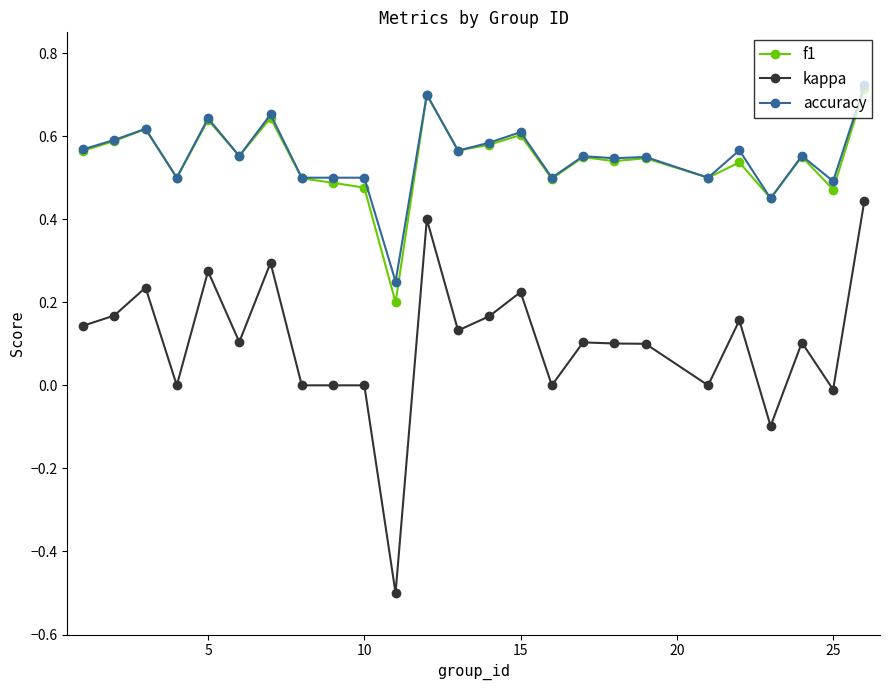

Which series has the widest spread of values?

kappa